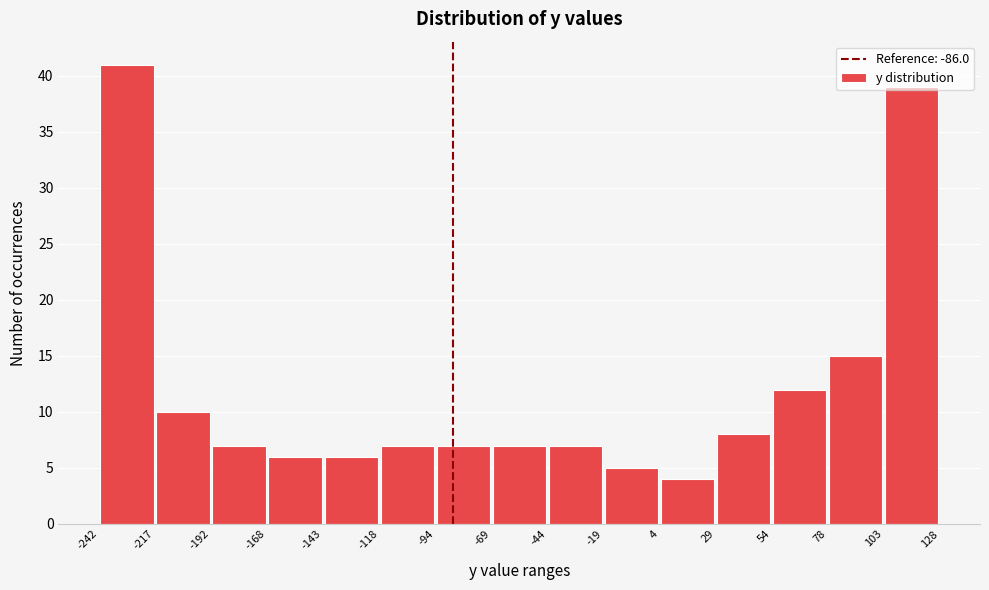

Reading left to right, list every bar in this chart as the range it spans on the x-axis followed by its height. The values are not printed on the chart, so give them approximately, as read against the axis.

-242 to -217: 41
-217 to -192: 10
-192 to -168: 7
-168 to -143: 6
-143 to -118: 6
-118 to -94: 7
-94 to -69: 7
-69 to -44: 7
-44 to -19: 7
-19 to 4: 5
4 to 29: 4
29 to 54: 8
54 to 78: 12
78 to 103: 15
103 to 128: 39